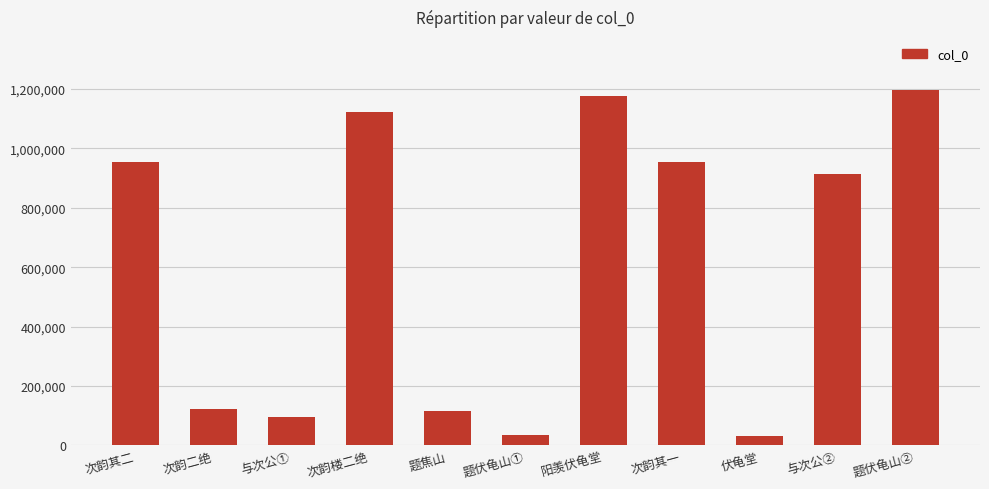

What is the ratio of the value at 题焦山 to the value at 与次公①?

1.2